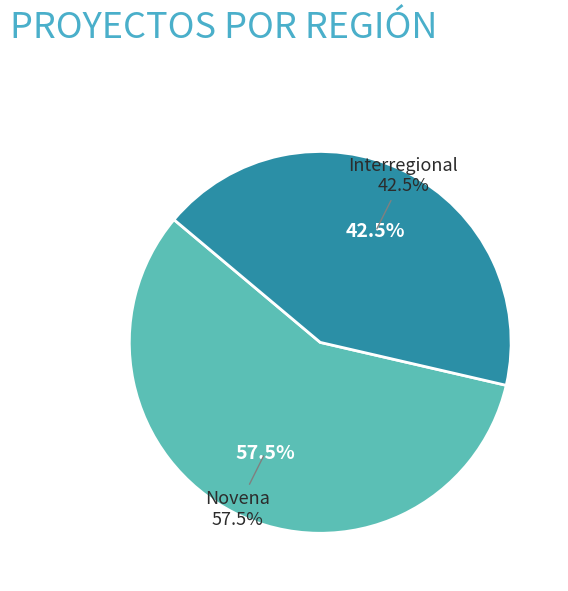

The Interregional slice represents 53% of the pie. True or false?

False